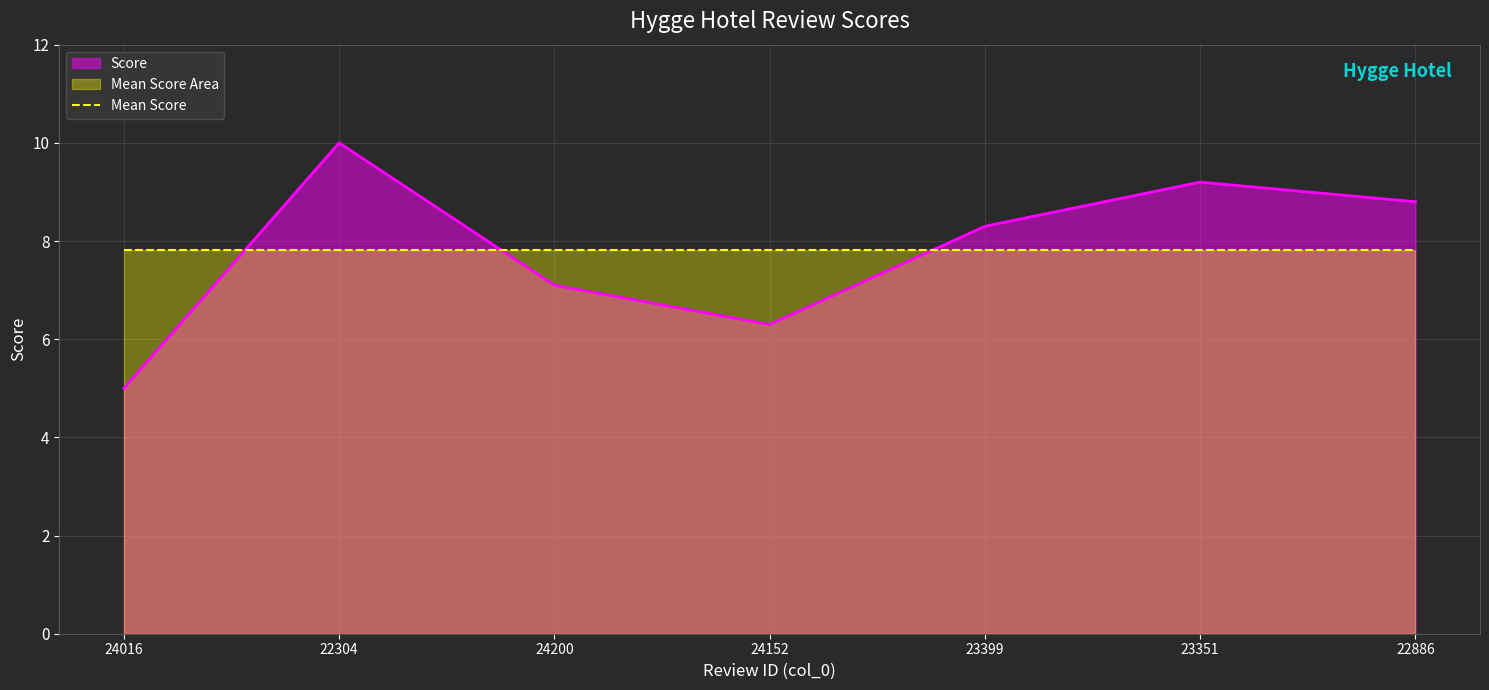

List the labels in order of value, largest first.

22304, 23351, 22886, 23399, 24200, 24152, 24016